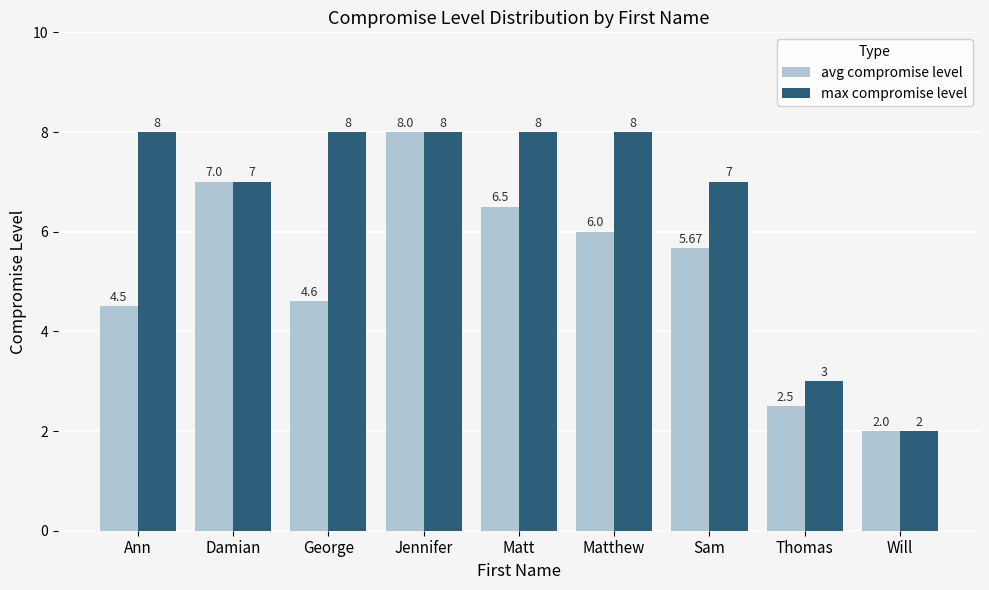

At which label is avg compromise level closest to 5?

George